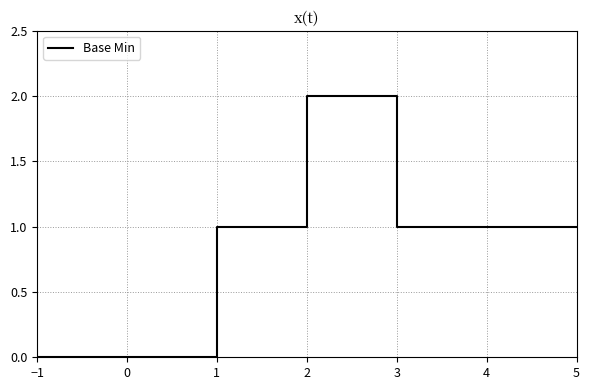

How many distinct data groups are displayed?

1